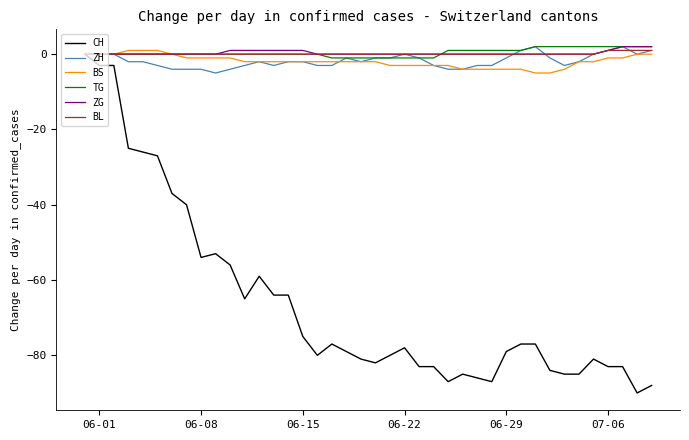

What is the minimum value for ZH?

-5